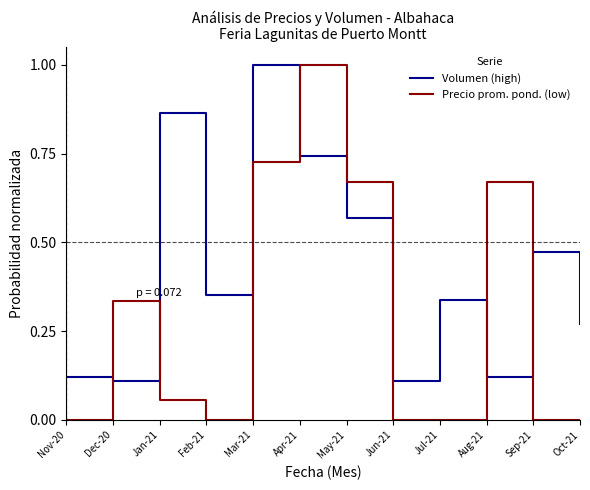

How many interior local peaks does the Volumen (high) series have?

4